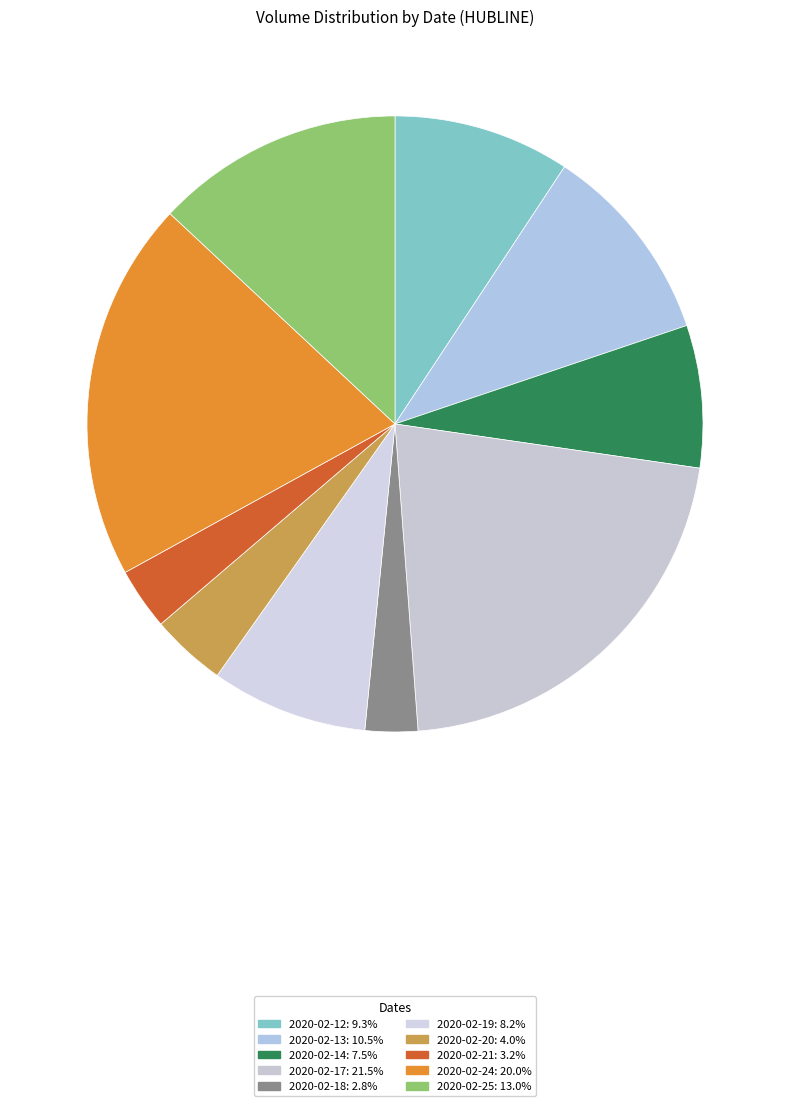

Is it true that 2020-02-13 is 23% of the pie?

False